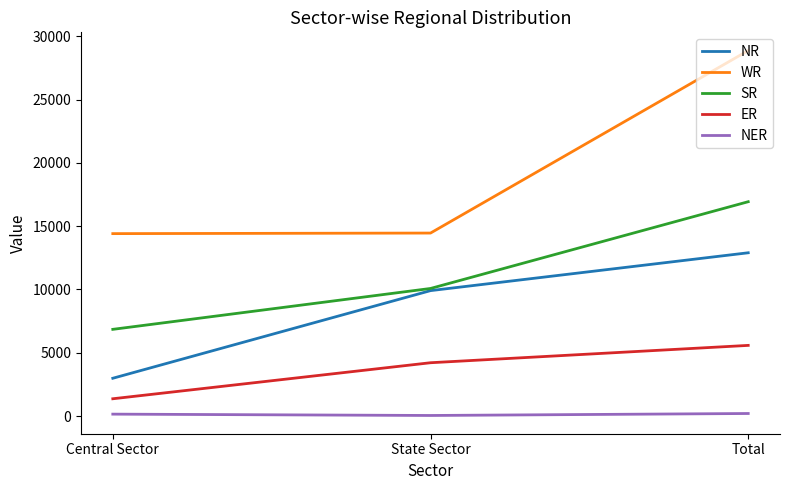

What is the highest value of the WR series?

28867